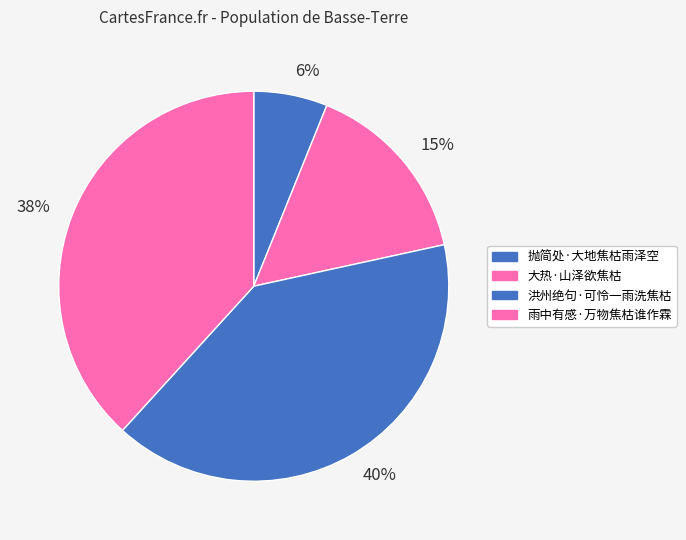

True or false: 雨中有感·万物焦枯谁作霖 accounts for 49% of the total.

False